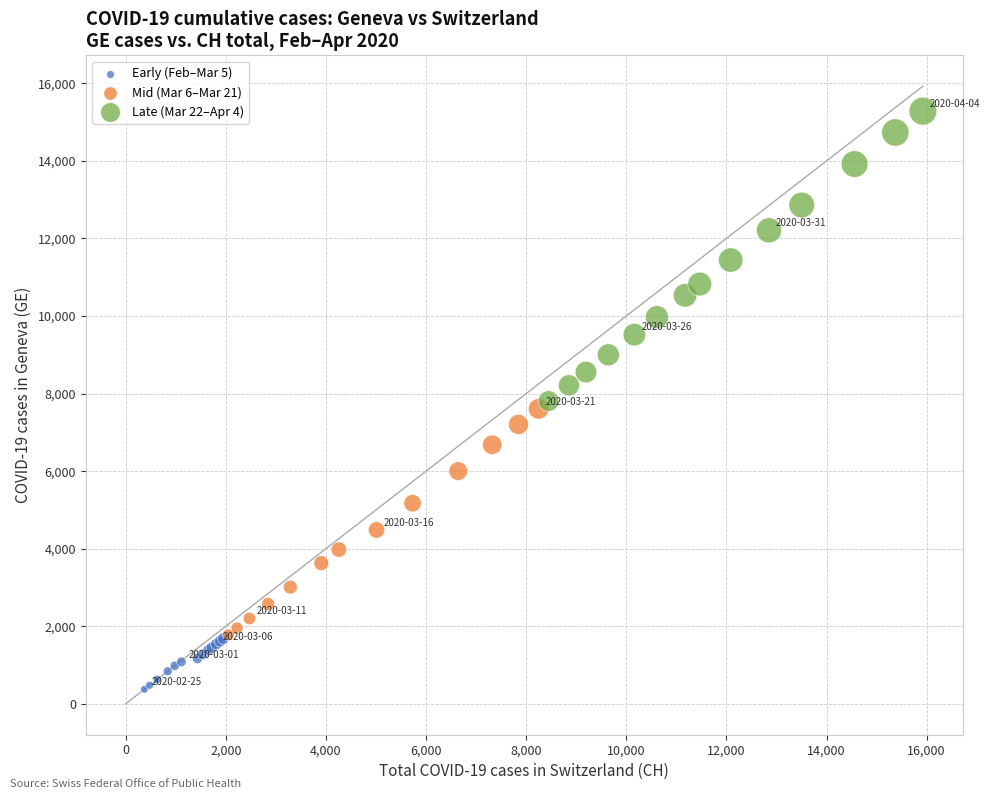

Which series has the largest Y range (max minus min)?

Late (Mar 22–Apr 4)